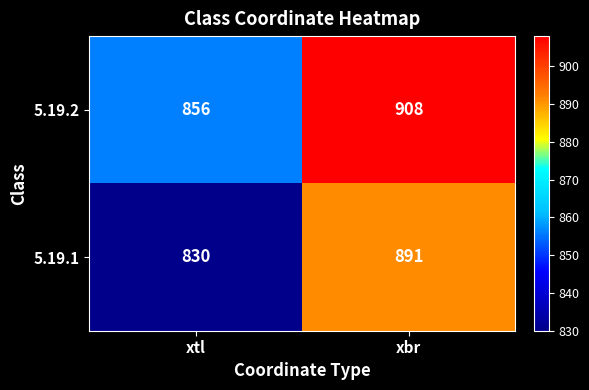

At which category is the sum across all series the highest?

xbr